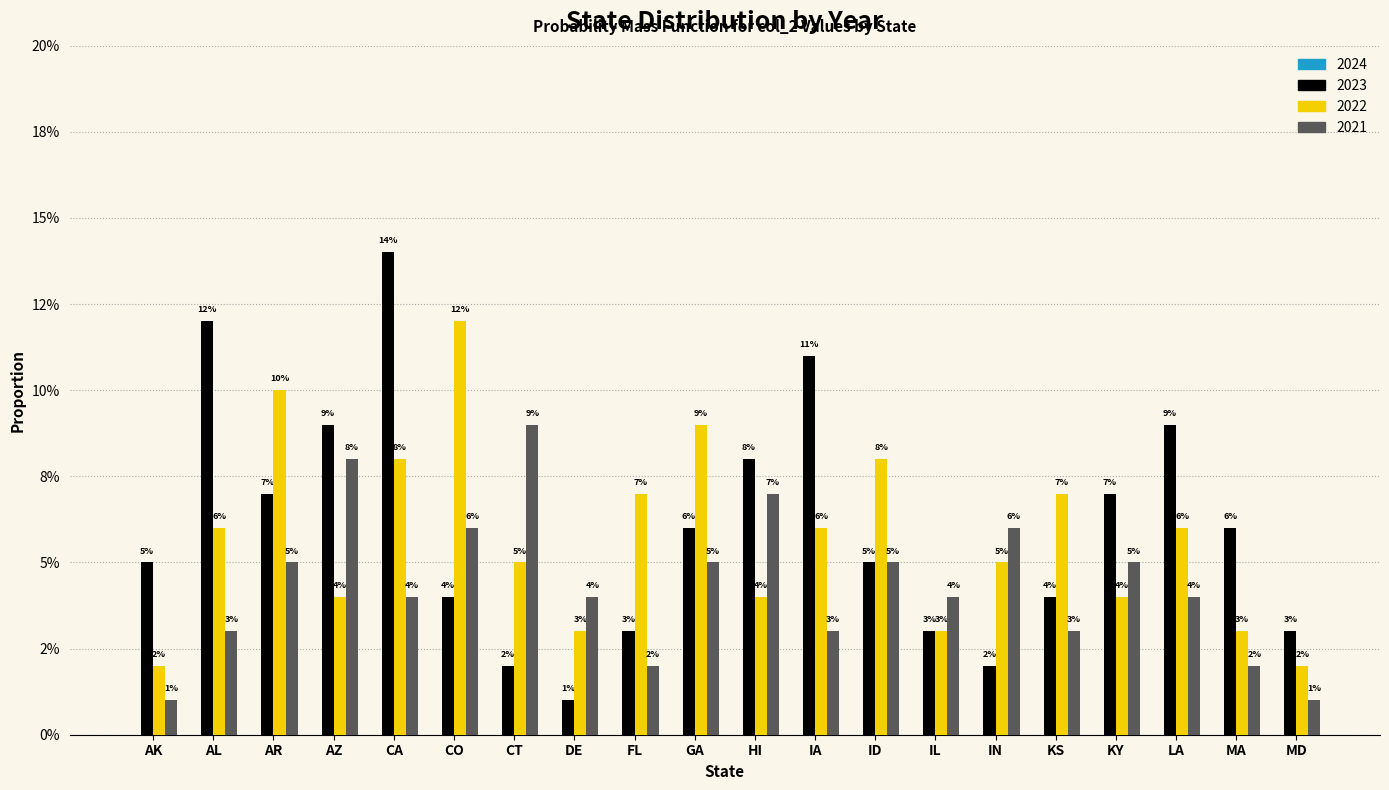

Is it true that 2022 equals 0.1 at GA?

True